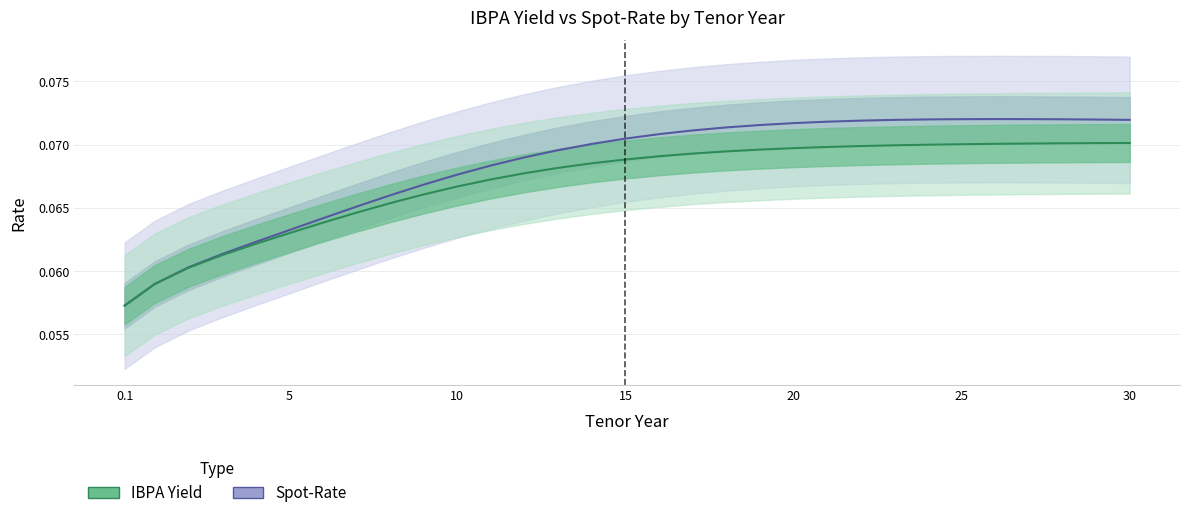

True or false: IBPA Yield and Spot-Rate cross at least once.

False